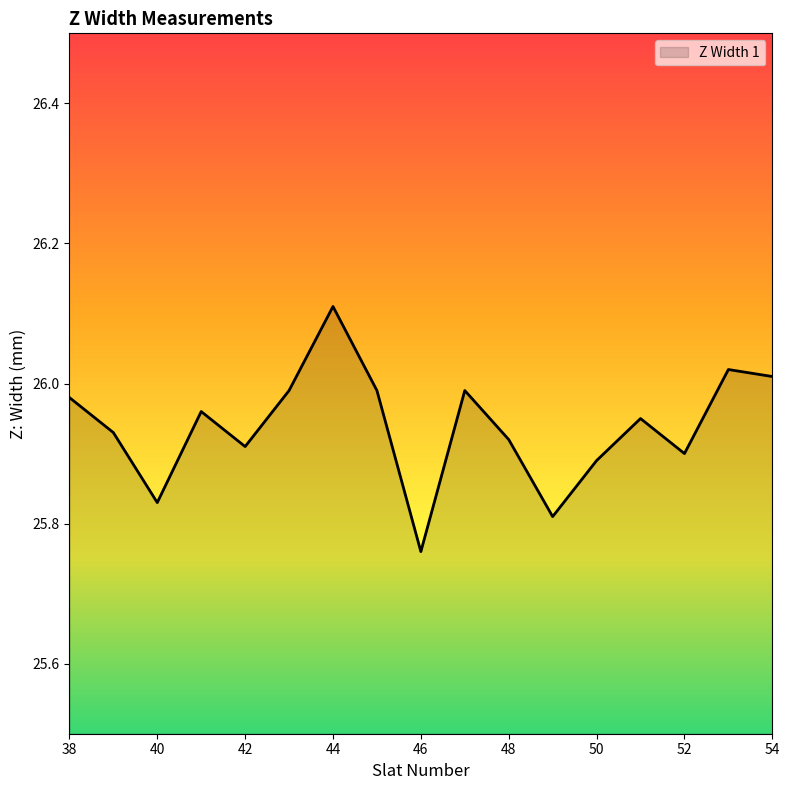

List the labels in order of value, smallest first.

46, 49, 40, 50, 52, 42, 48, 39, 51, 41, 38, 43, 45, 47, 54, 53, 44